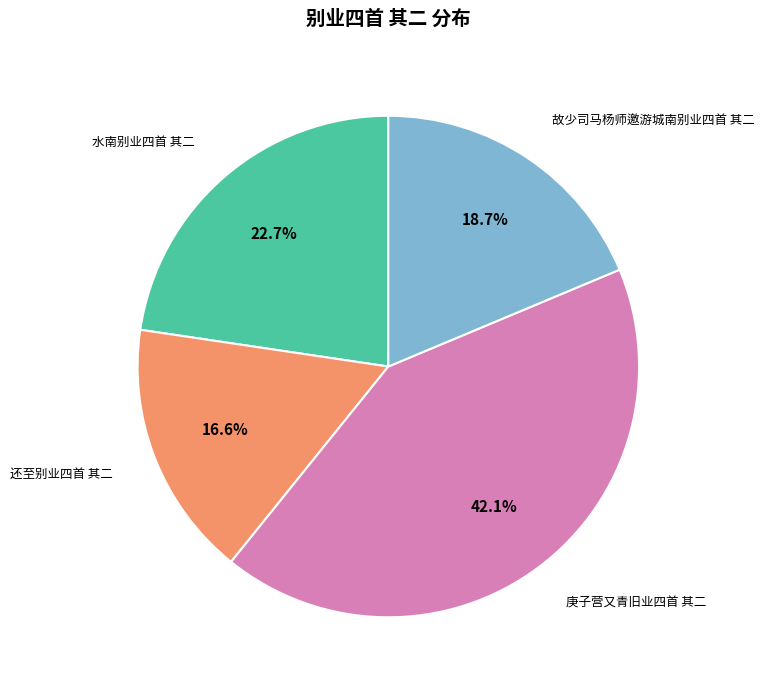

Does 水南别业四首 其二 account for over 50% of the chart?

No